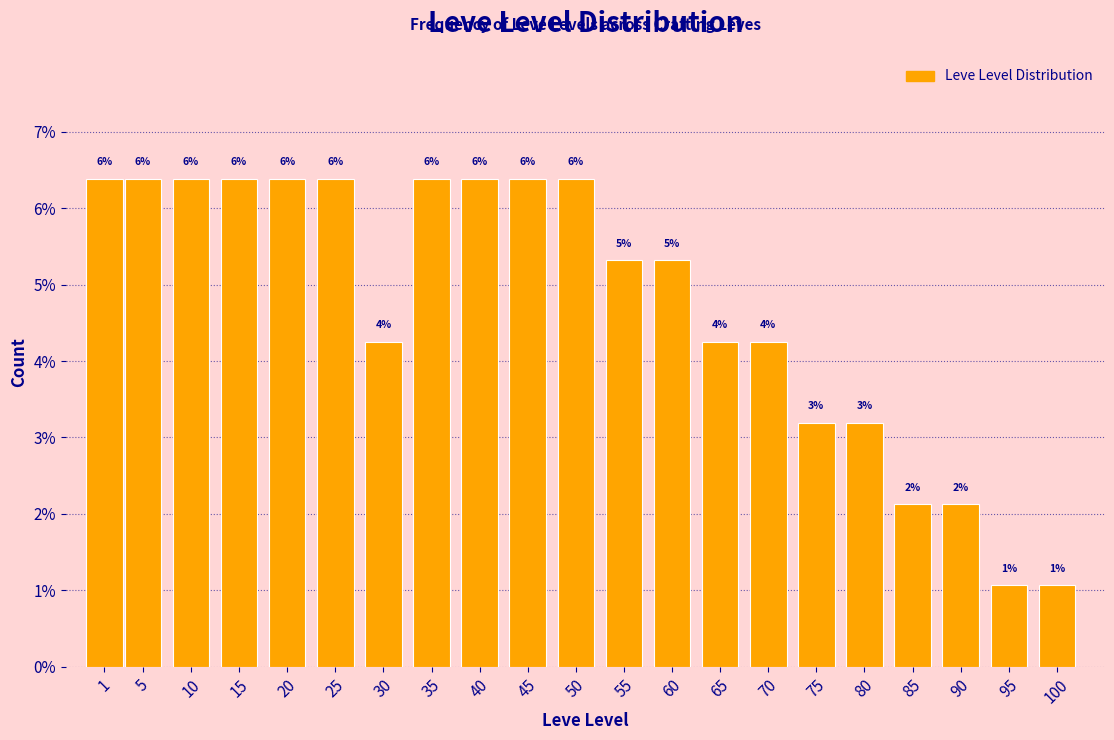

How many bars are there in total?

21